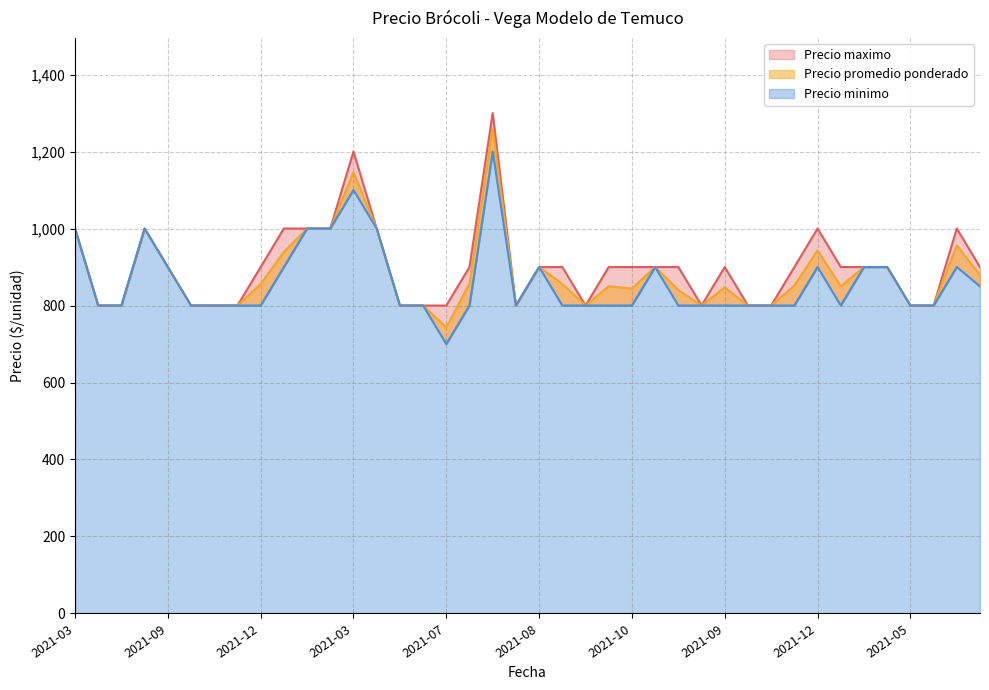

Count the Precio maximo values in the range 800 to 1000.

38